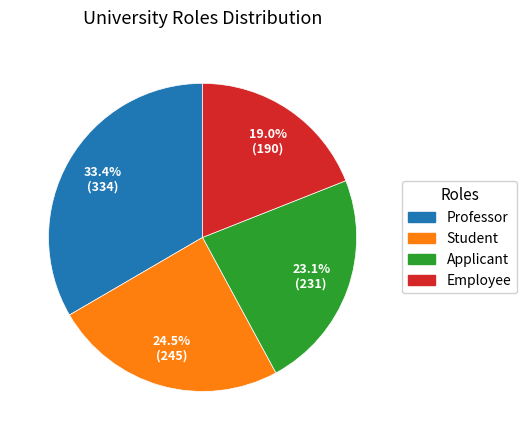

Between Employee and Student, which is larger?

Student